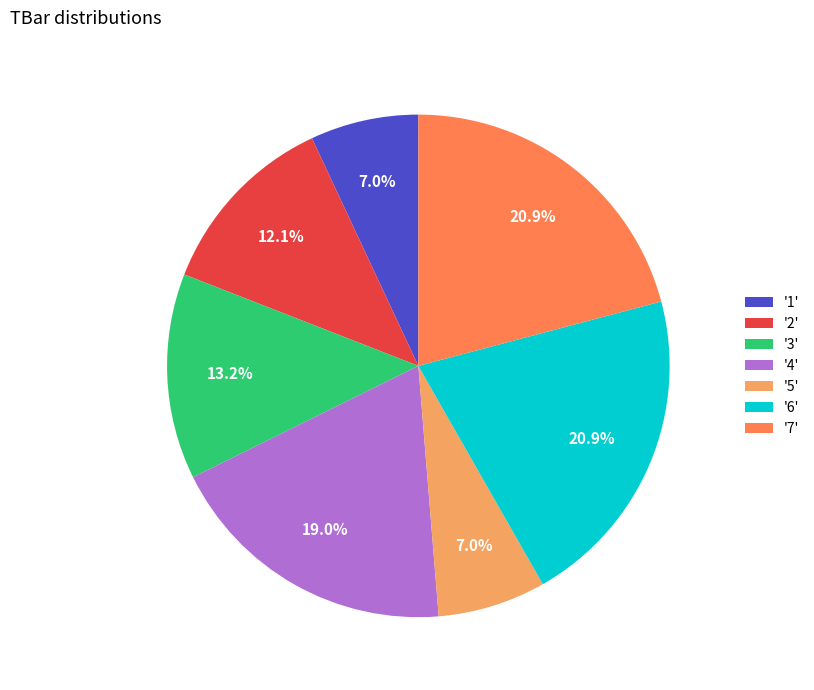

How many segments does this pie chart have?

7